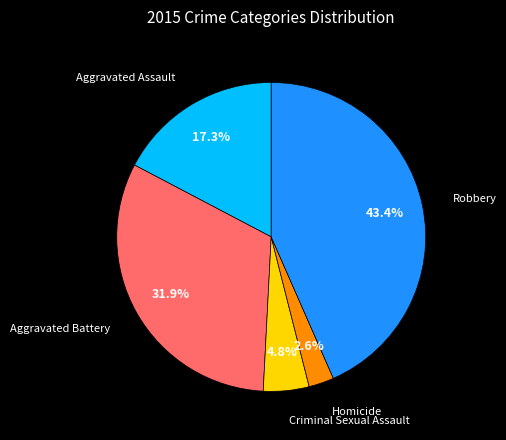

Which has a higher value, Aggravated Assault or Aggravated Battery?

Aggravated Battery